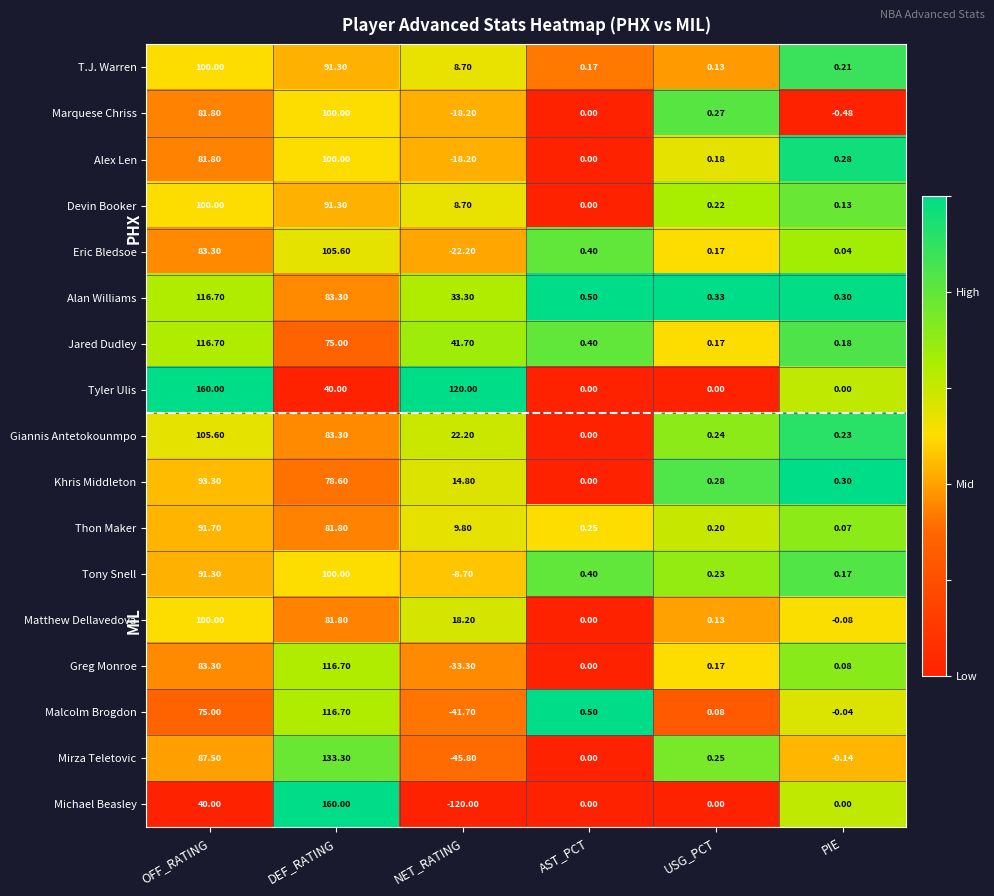

Which series changed the most between OFF_RATING and NET_RATING?

Michael Beasley